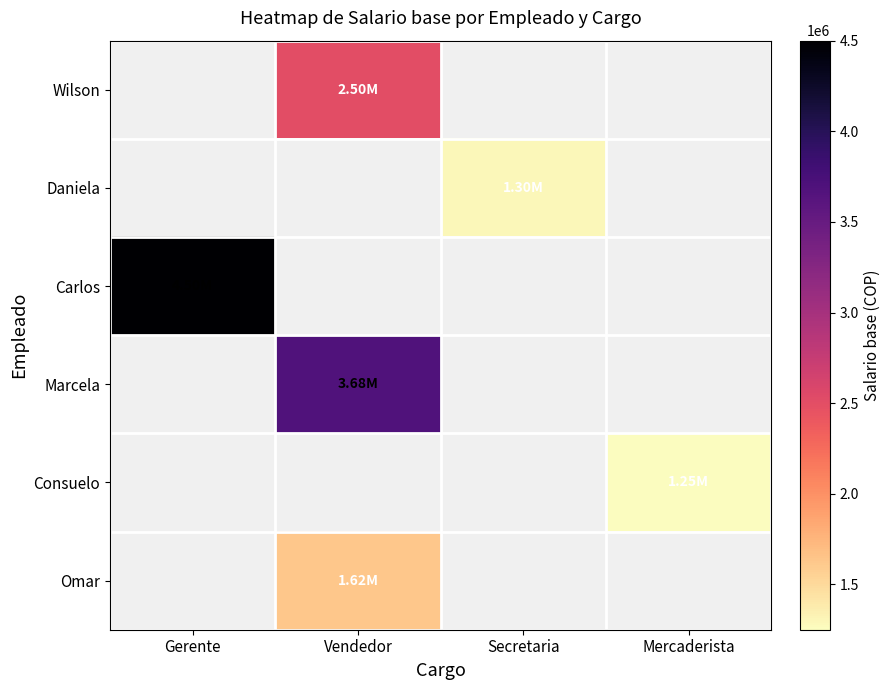

How many series are shown in this chart?

6